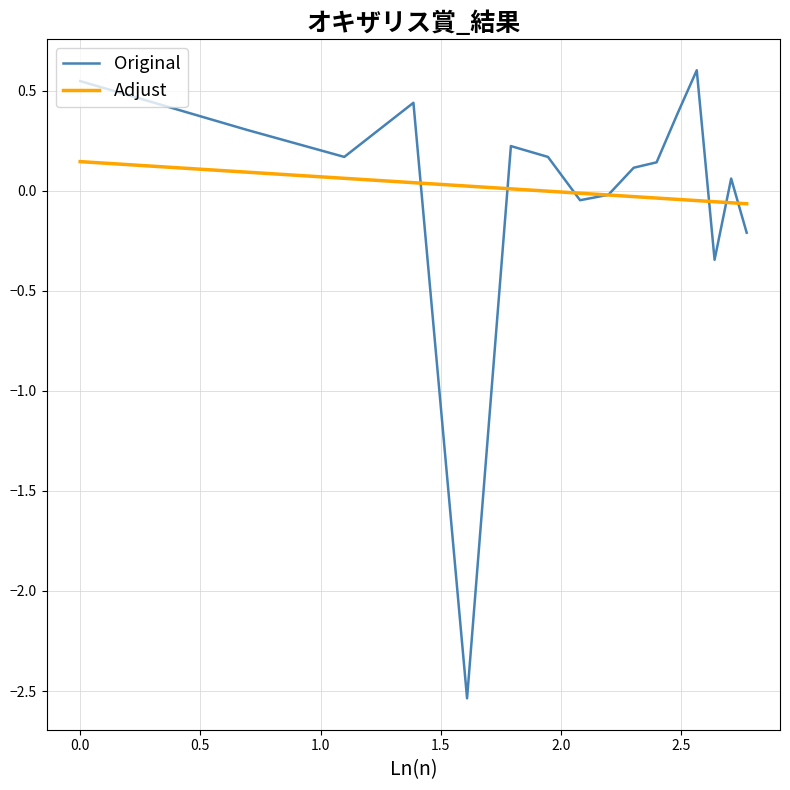

Rank the series by their maximum value, from lowest to highest.

Adjust, Original